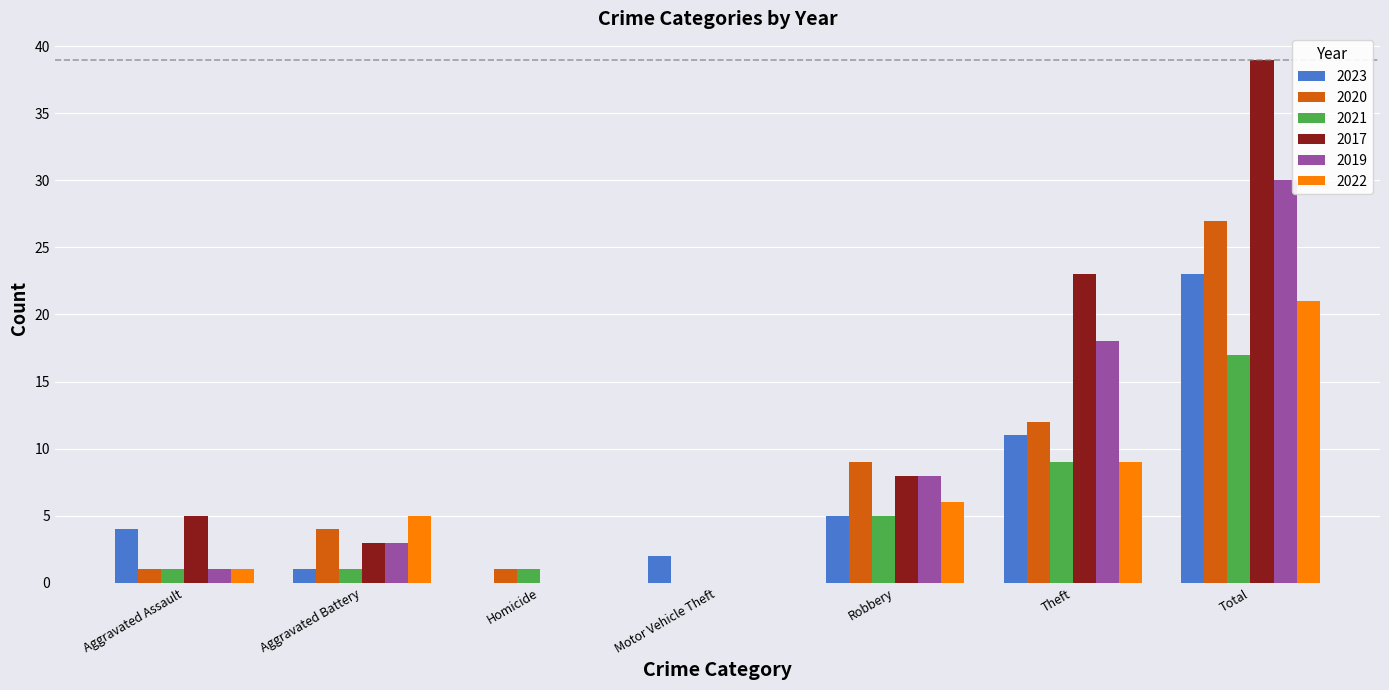

Count the number of data series in this chart.

6